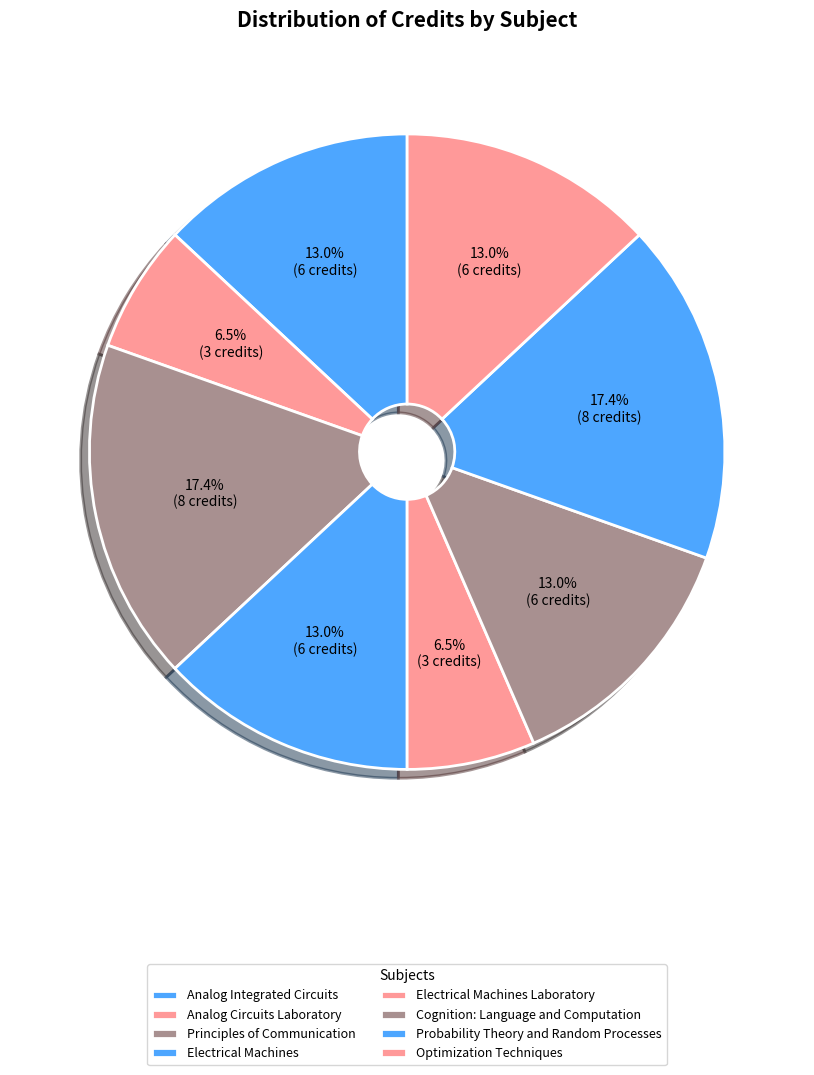

How many slices are in this pie chart?

8